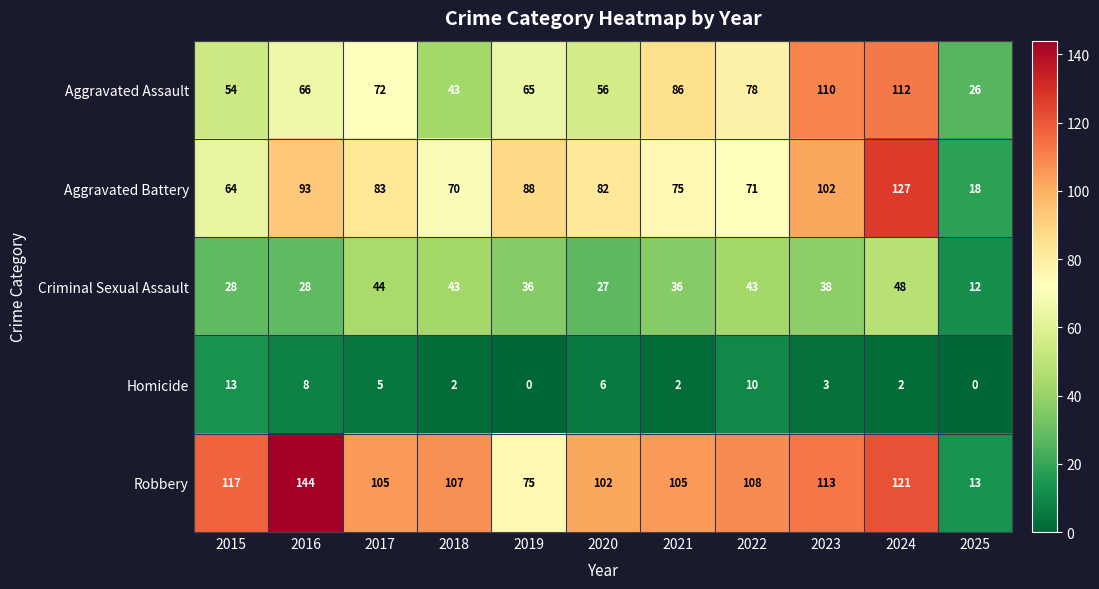

Rank the series by their maximum value, from highest to lowest.

Robbery, Aggravated Battery, Aggravated Assault, Criminal Sexual Assault, Homicide